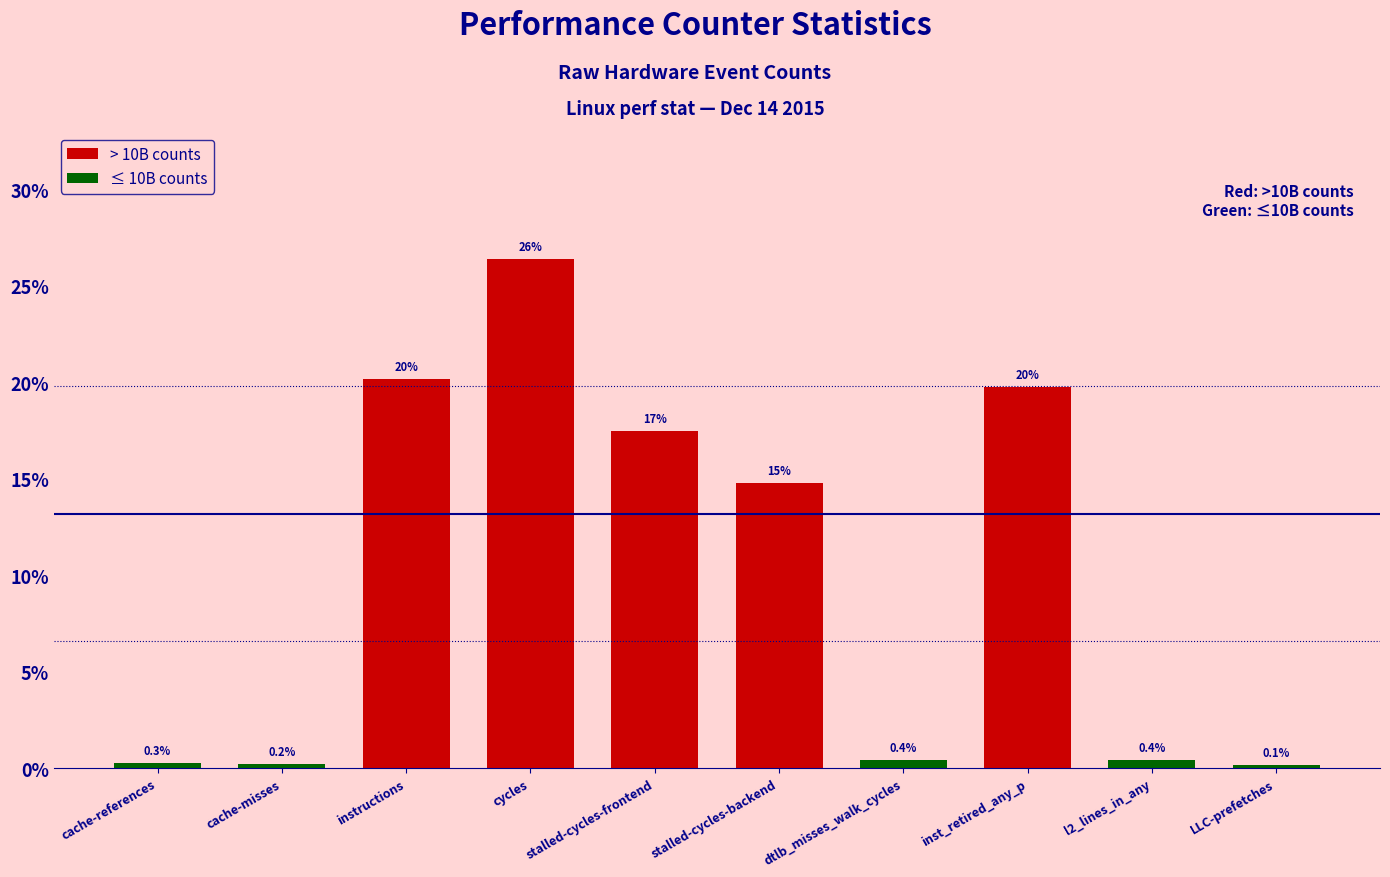

True or false: the data shows 0.4 at l2_lines_in_any.

True